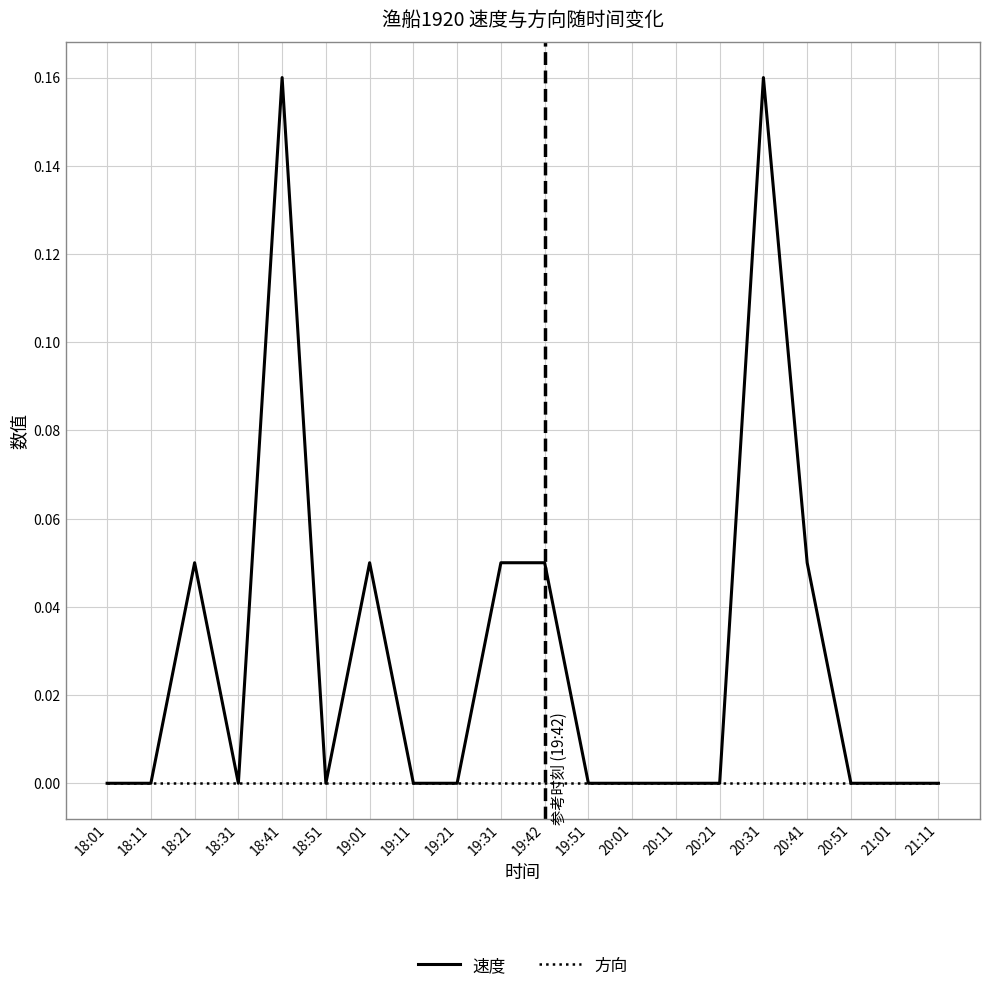

Which series has the largest range (max minus min)?

速度